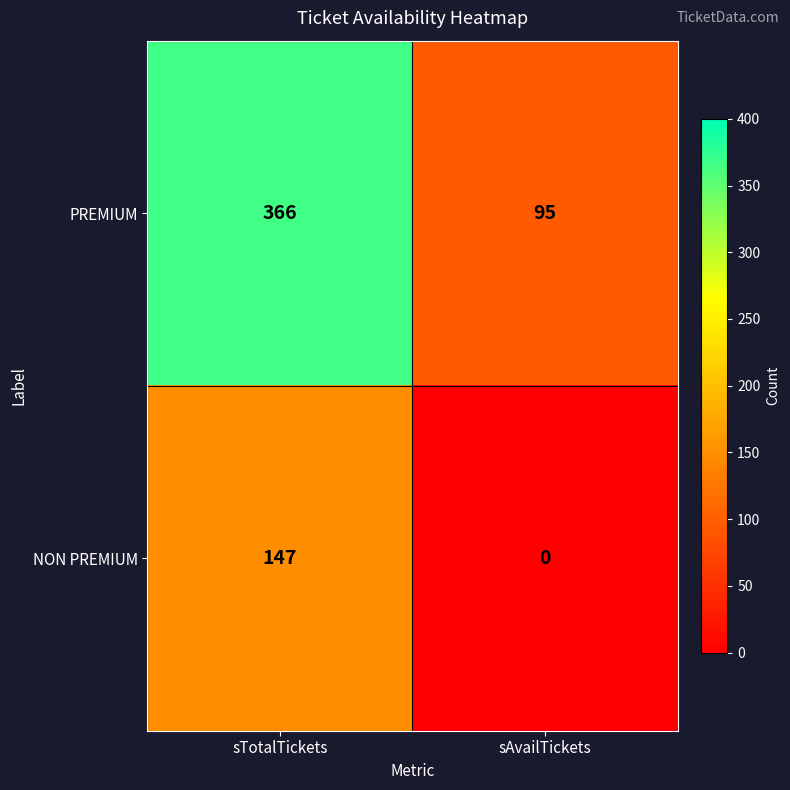

The PREMIUM series shows 128 at sAvailTickets. True or false?

False